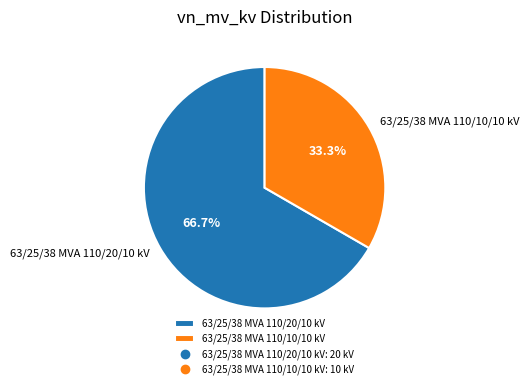

Count the number of slices in the pie.

2